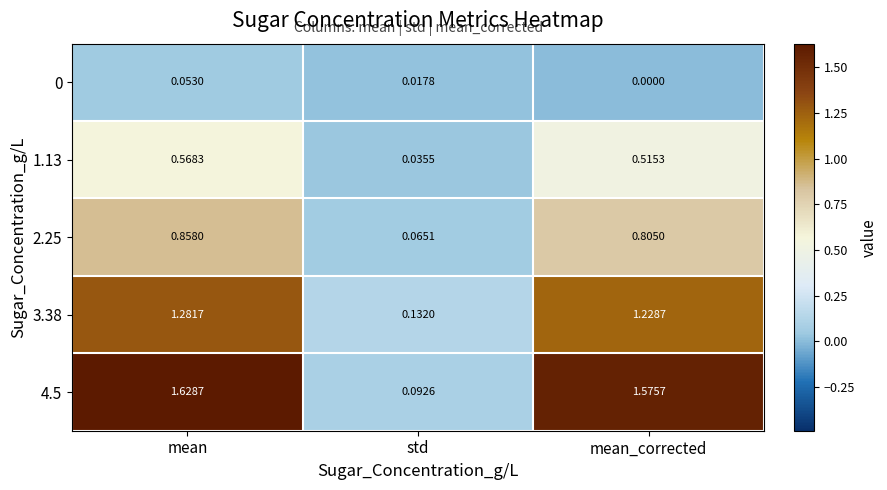

Which label corresponds to the smallest value in the chart?

mean_corrected